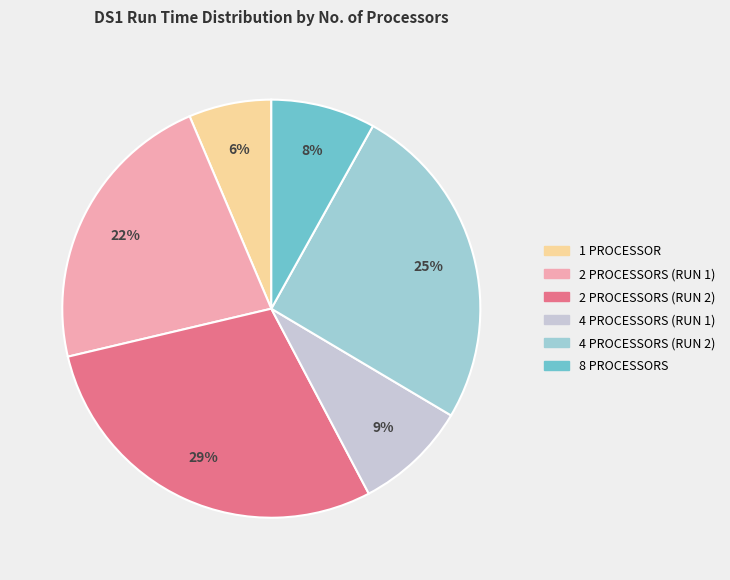

To the nearest percent, what is the difference between the largest and smallest slice percentages?

23%